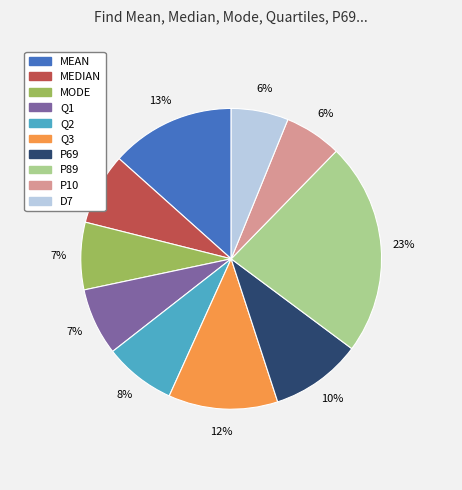

Approximately how many times larger is the value at Q3 compared to Q2?

1.5